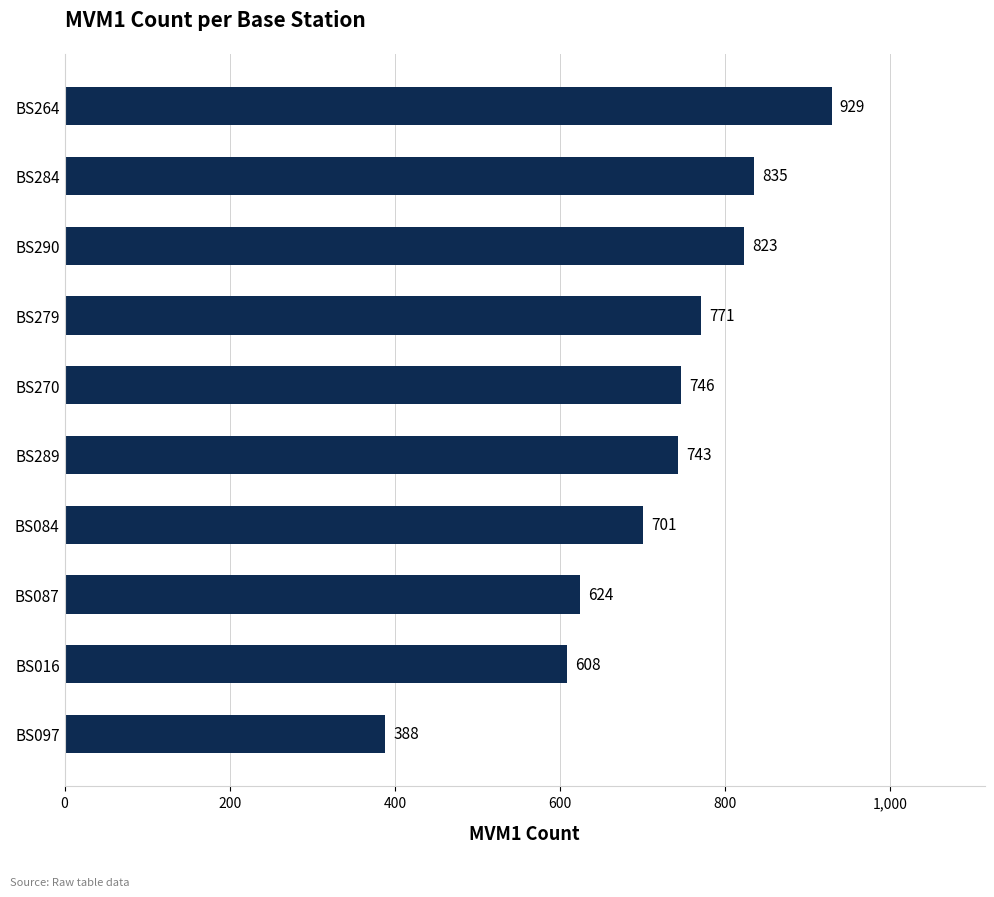

What is the average value?

717